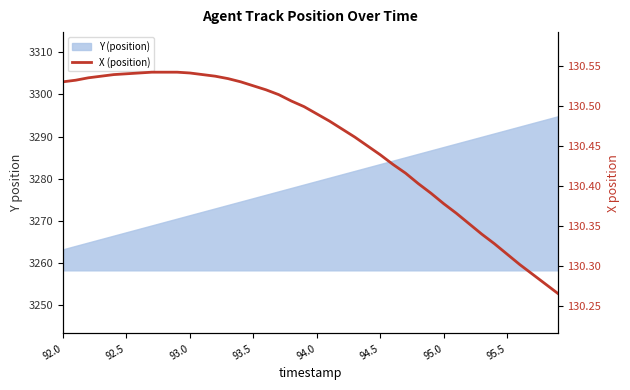

Does the chart have visible grid lines?

No